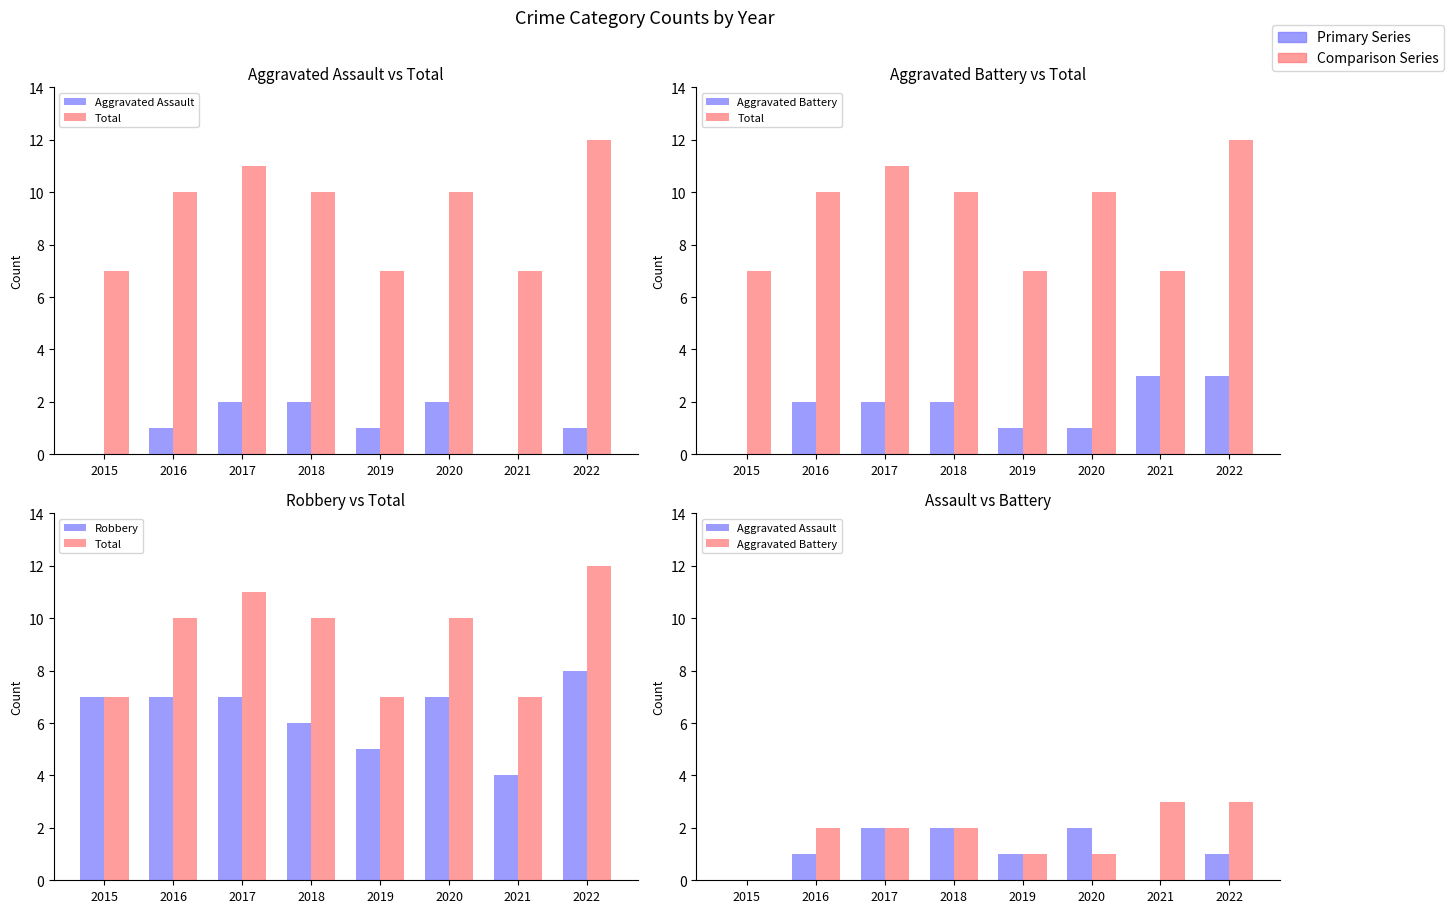

How many groups of bars are there?

8